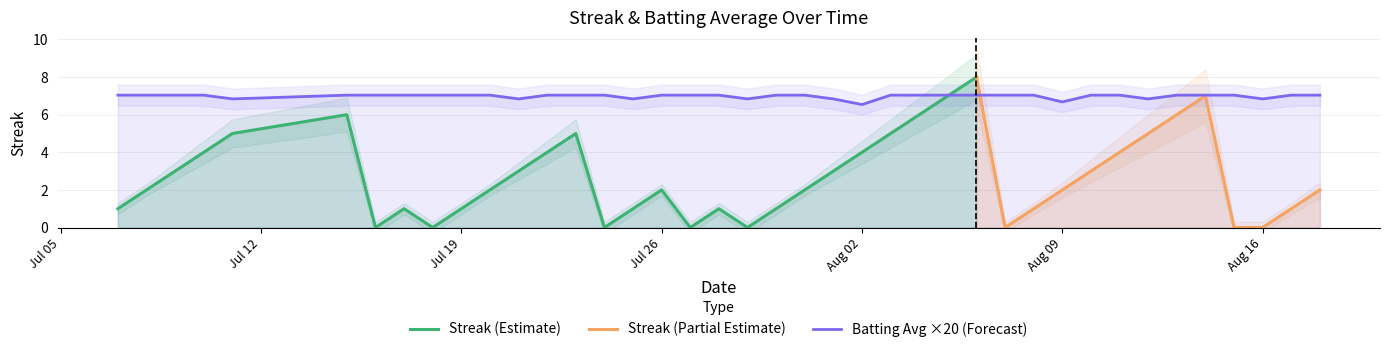

What is the average value?

7.0